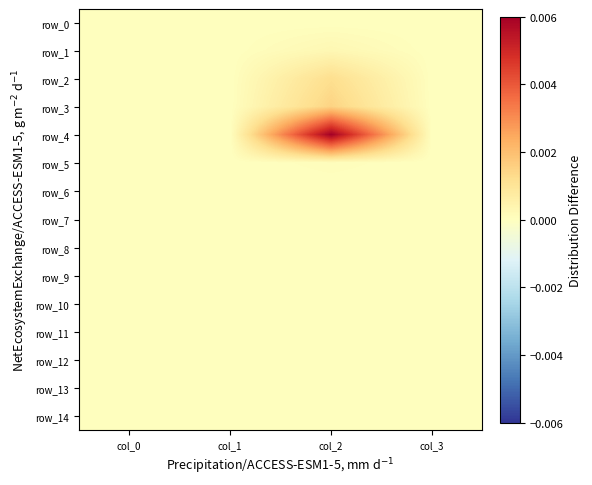

Between col_2 and col_3, which series saw the biggest shift?

row_4